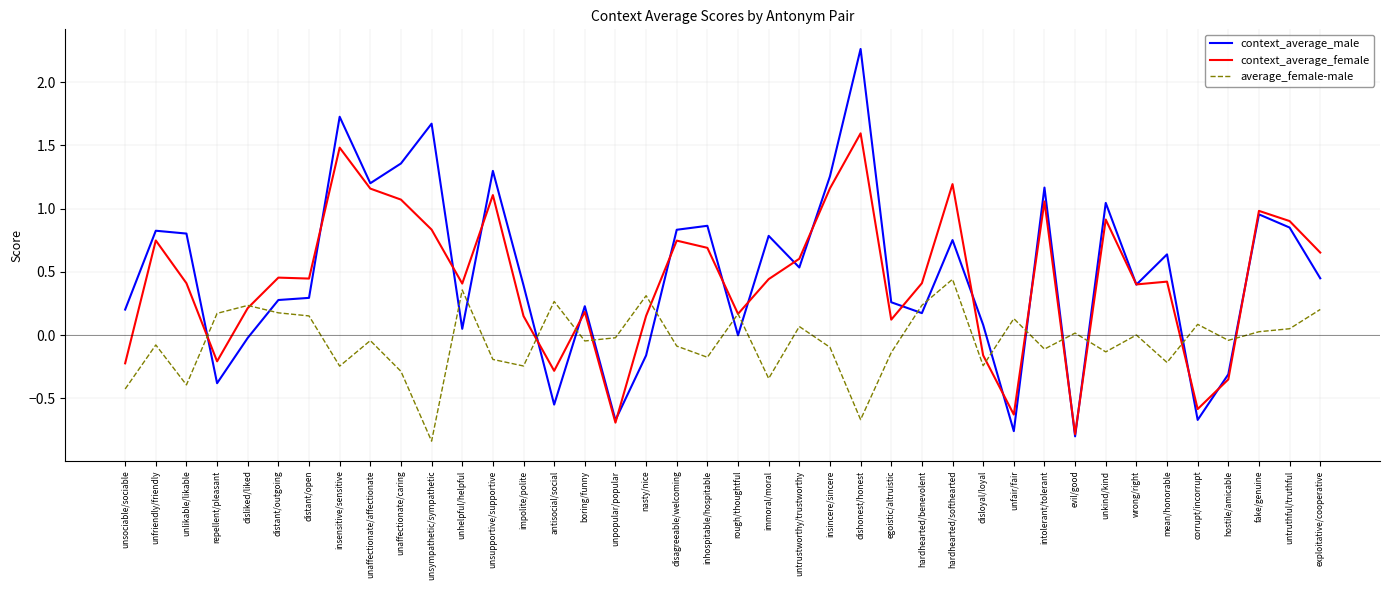

Which series has the widest spread of values?

context_average_male